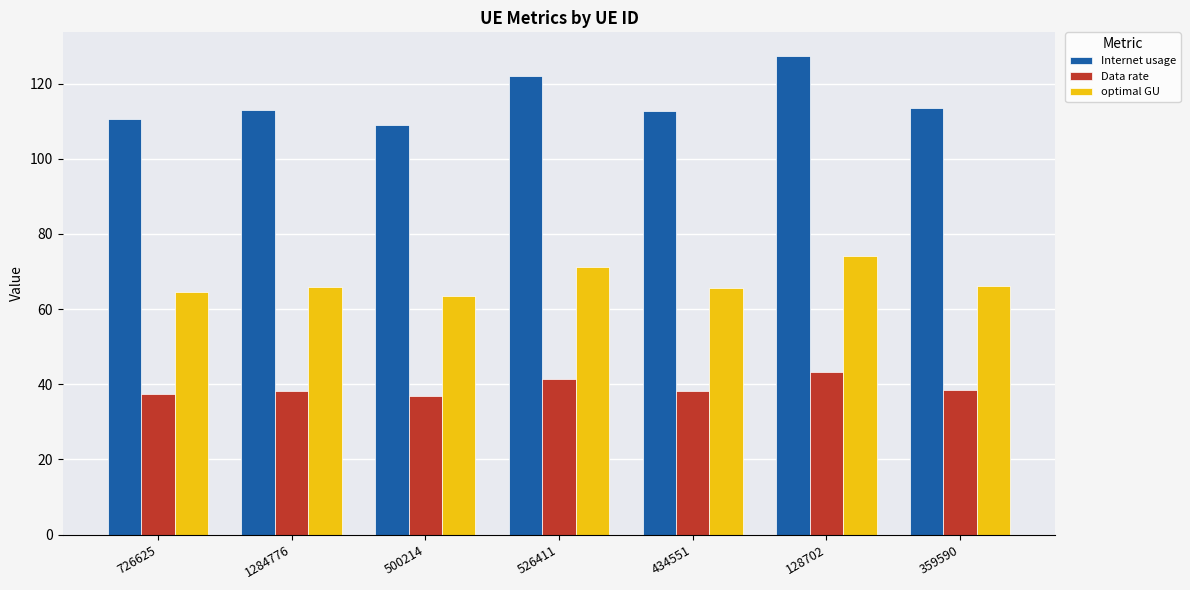

What is the label of the 6th bar from the right?

1284776